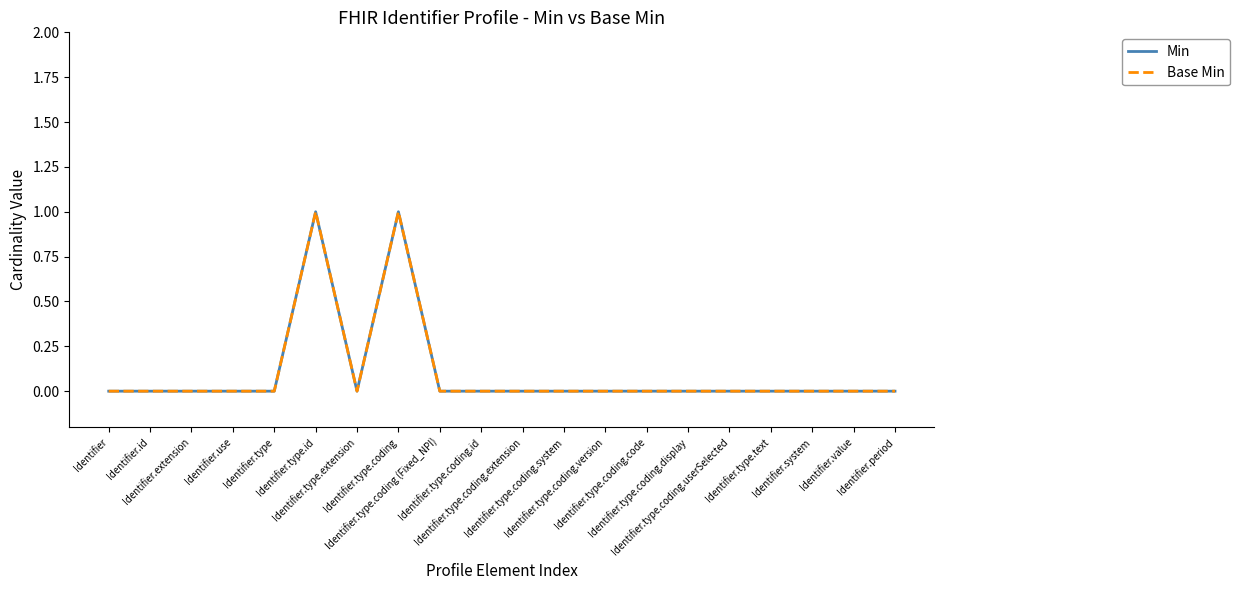

At which category does the chart reach its minimum across all series?

Identifier